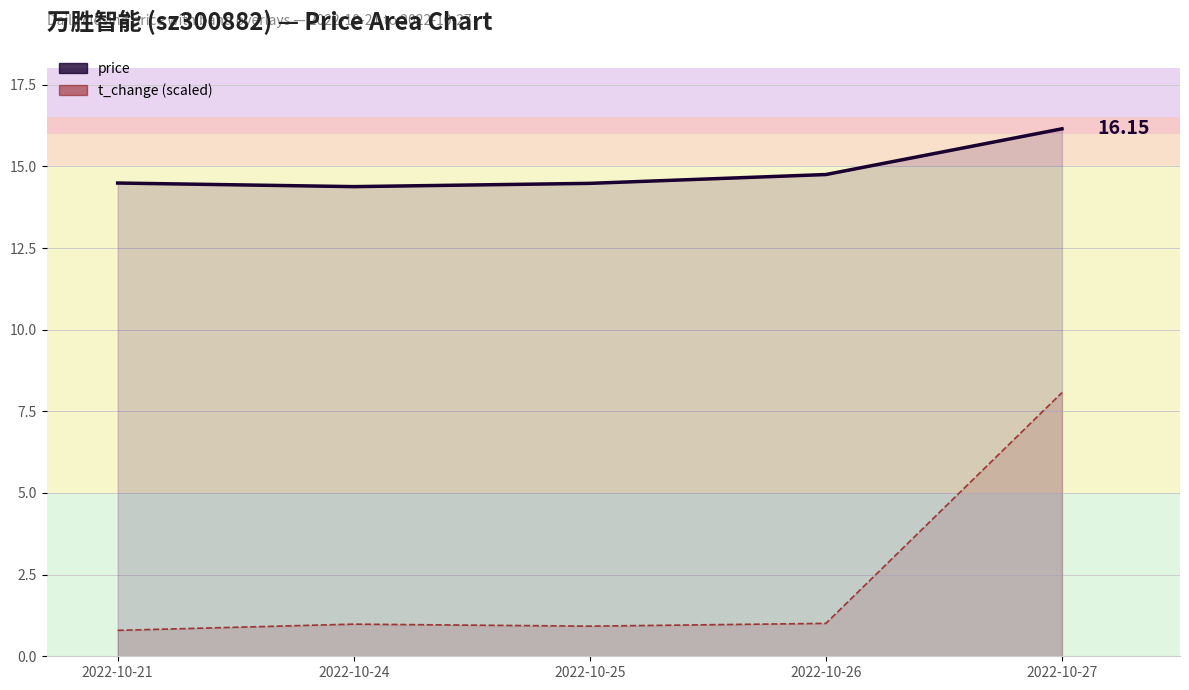

The chart shows a value of 22.5 at 2022-10-26. True or false?

False